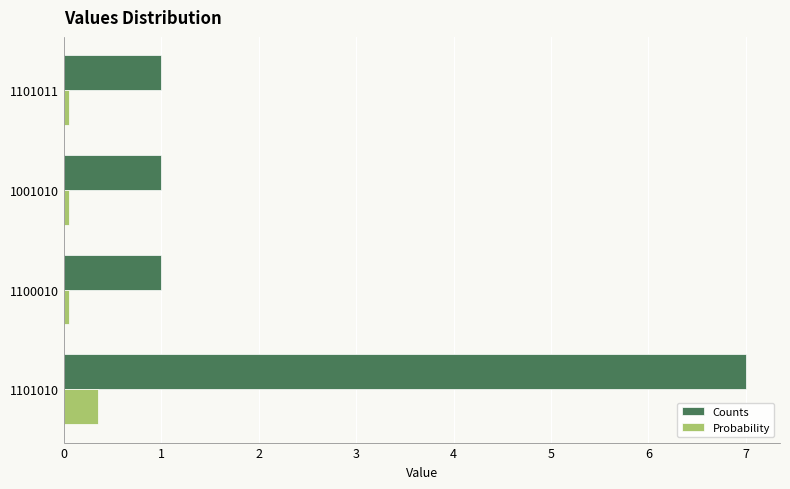

List the series in order of their overall mean, highest first.

Counts, Probability